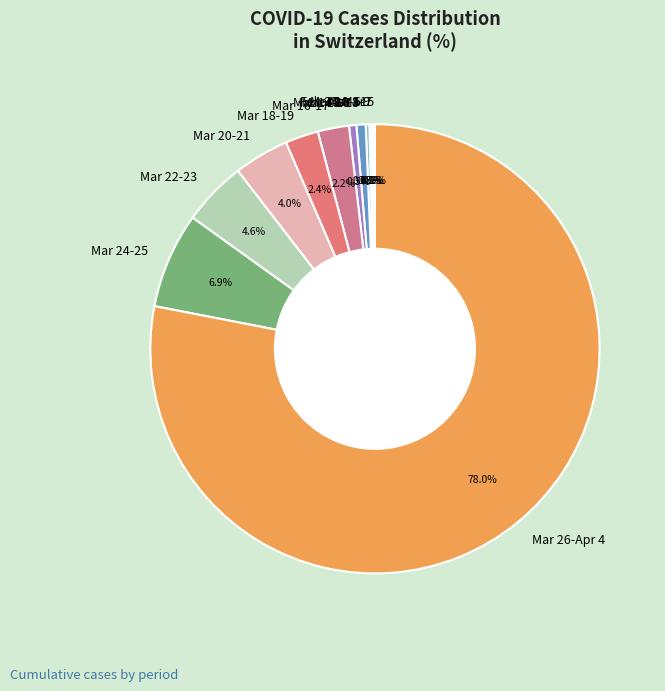

Which slice represents more than half of the pie?

Mar 26-Apr 4